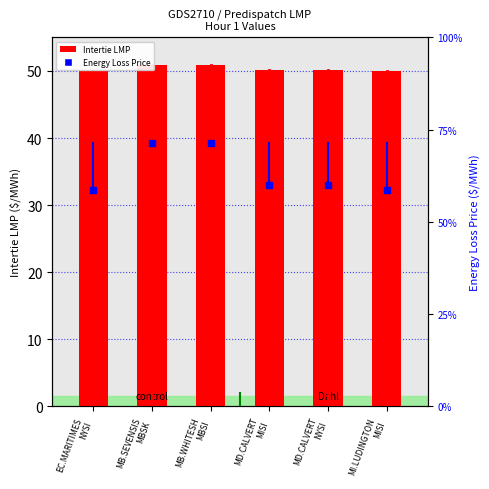

Rank the categories by Energy Loss Price value from highest to lowest.

MB.SEVENSIS
MBSK, MB.WHITESH
MBSI, MD.CALVERT
MISI, MD.CALVERT
NYSI, EC.MARITIMES
NYSI, MI.LUDINGTON
MISI